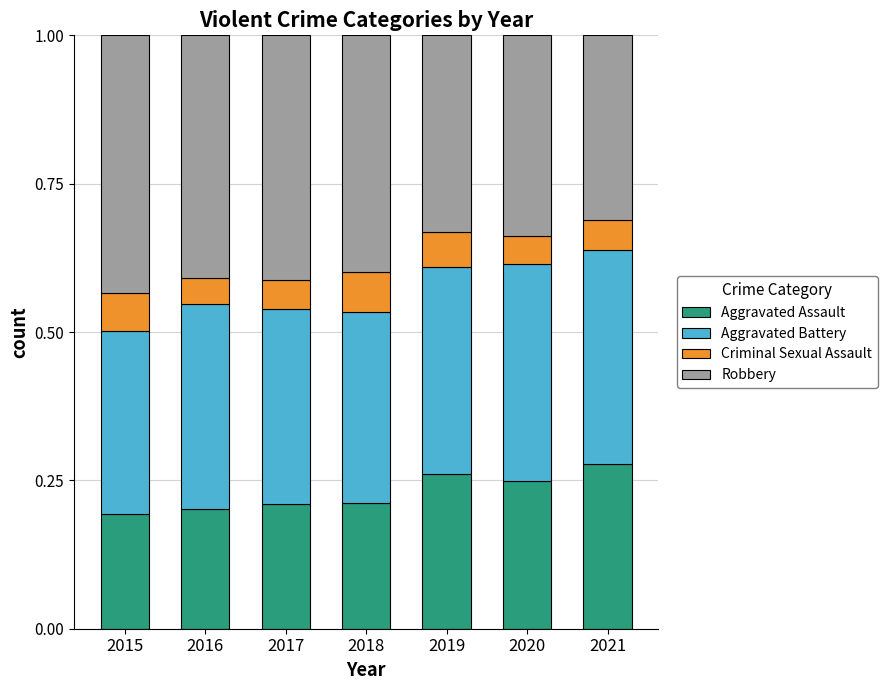

What is the sum of all Aggravated Assault values?

1.6